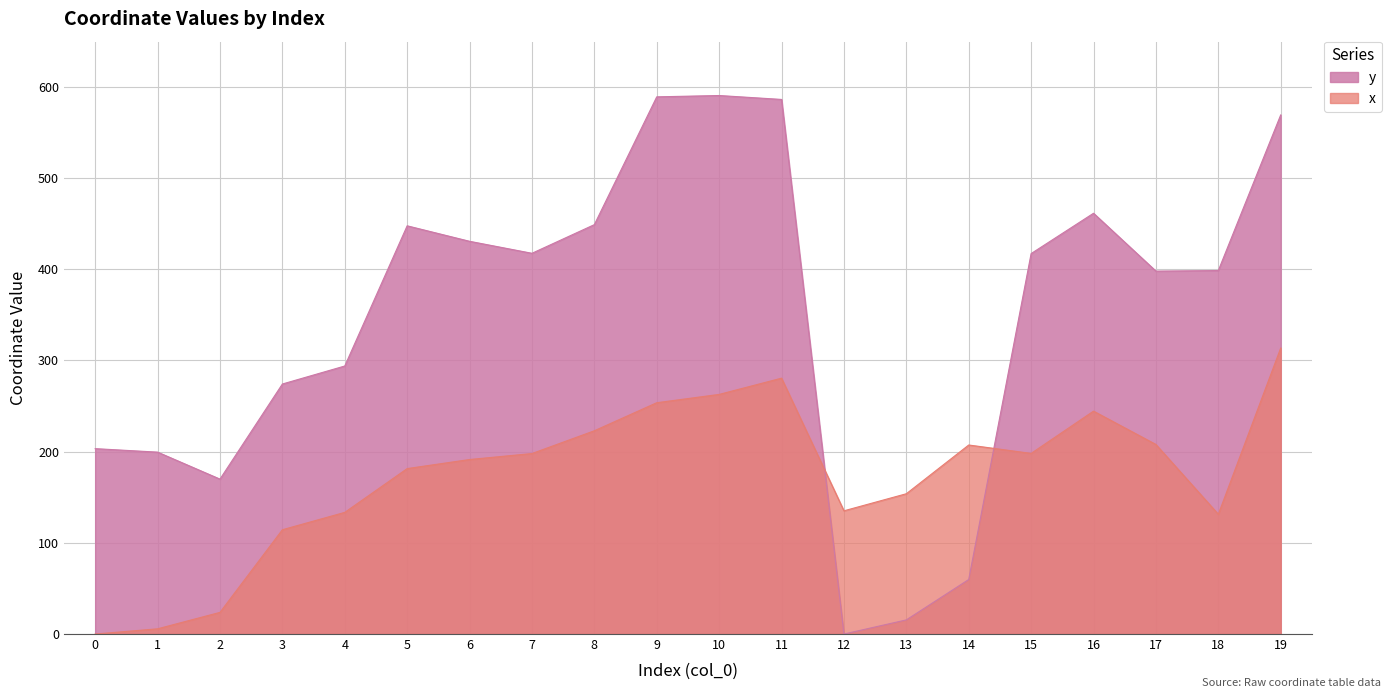

What is the difference between the highest and lowest values at 17?

190.1